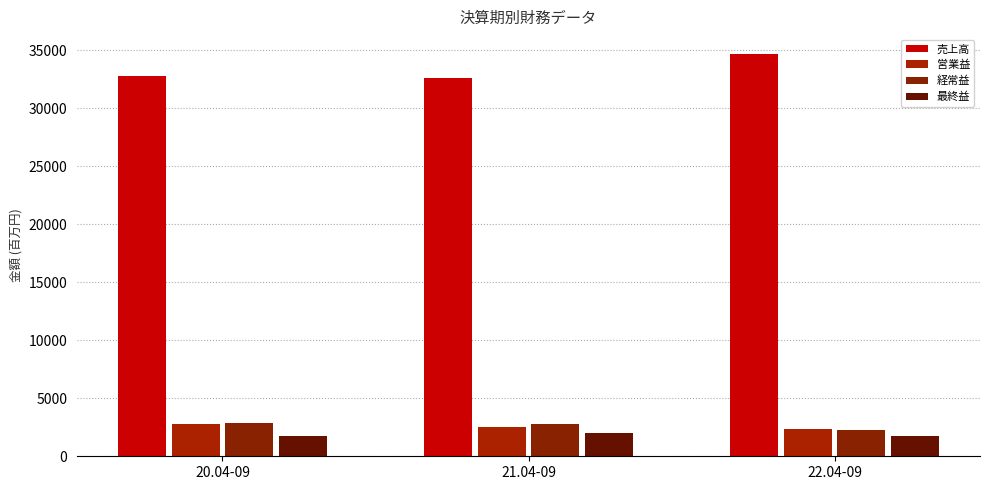

What is the minimum value for 売上高?

32588